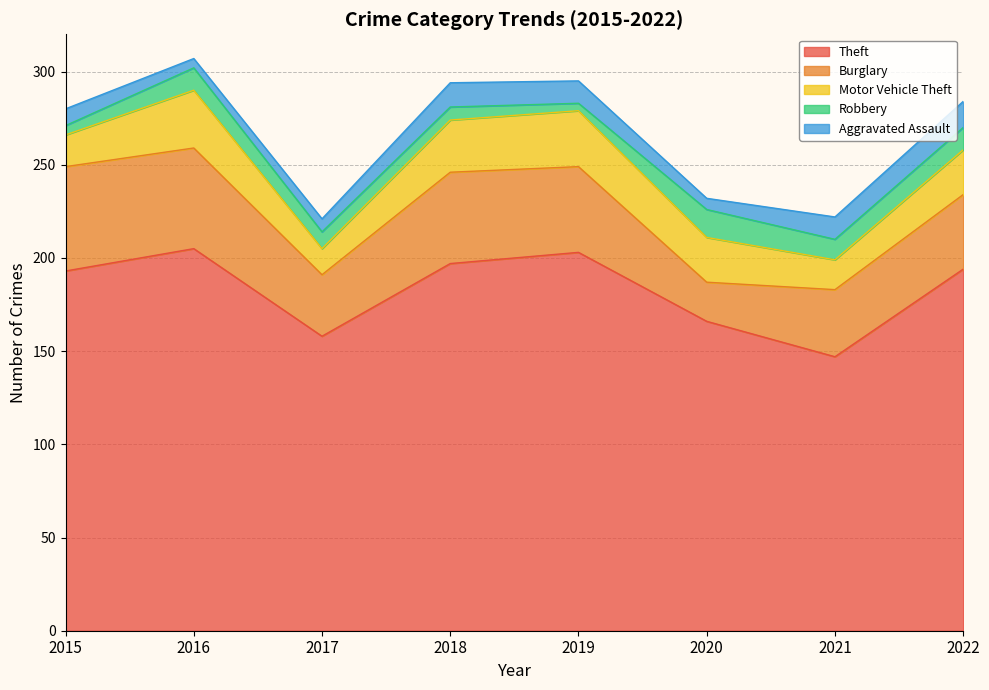

In Motor Vehicle Theft, how many points are lower than both neighbors (excluding endpoints)?

2